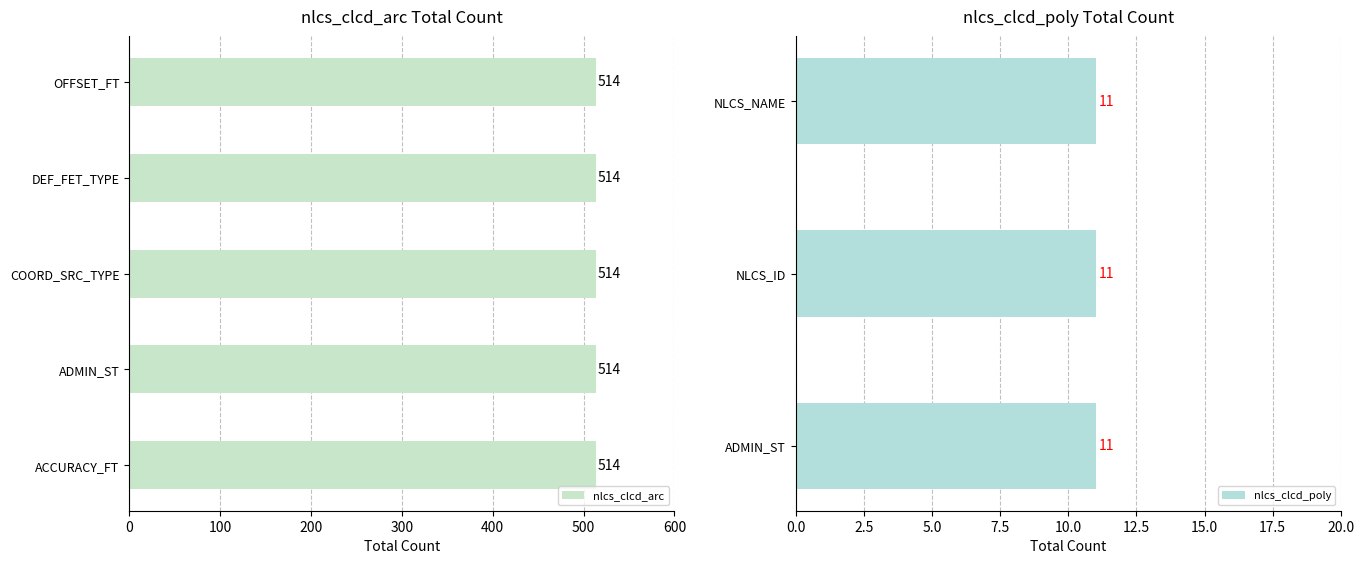

What position from the right is COORD_SRC_TYPE?

3